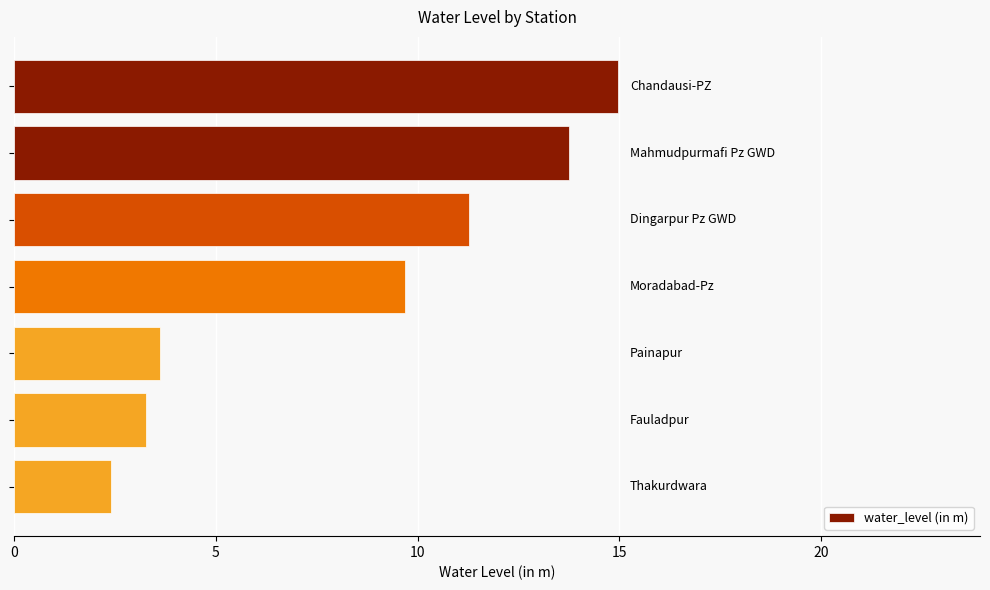

How many data points are above 9?

4